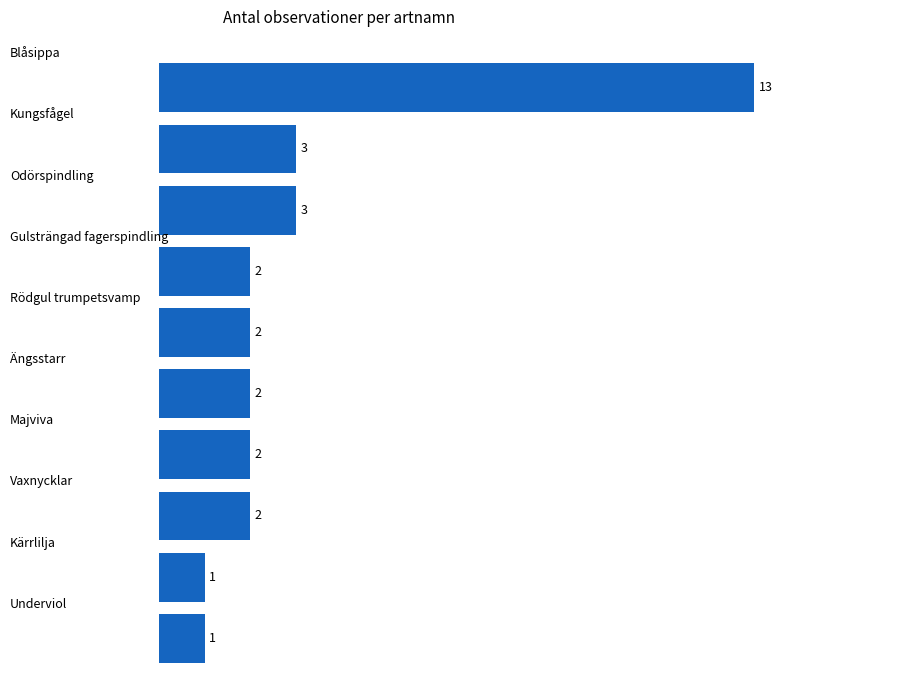

How many categories are shown in the chart?

10